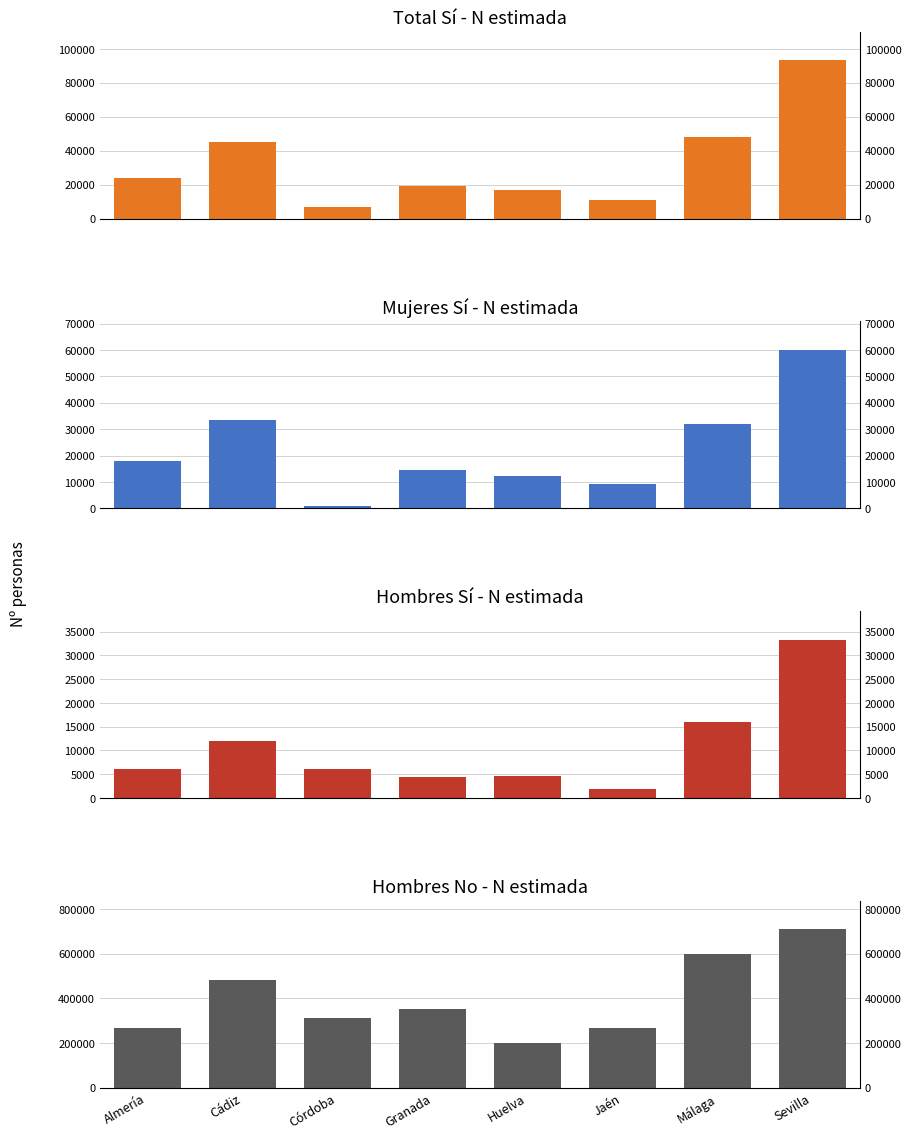

What are all the series names shown in the legend?

Total Sí (N estimada), Mujeres Sí (N estimada), Hombres Sí (N estimada), Hombres No (N estimada)